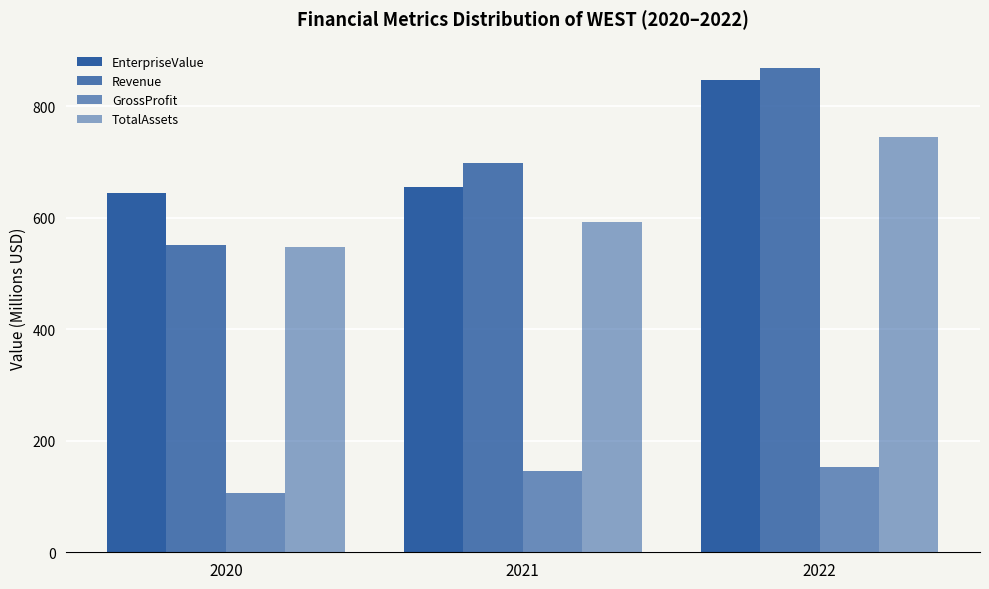

Count the number of categories in the chart.

3